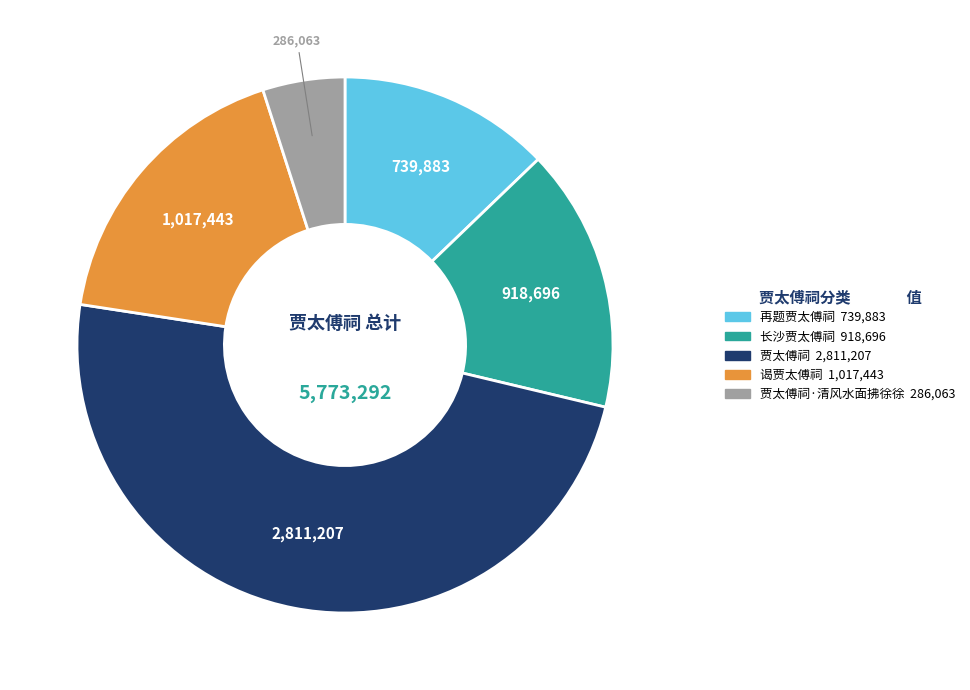

Is there any slice that represents more than half of the pie?

No